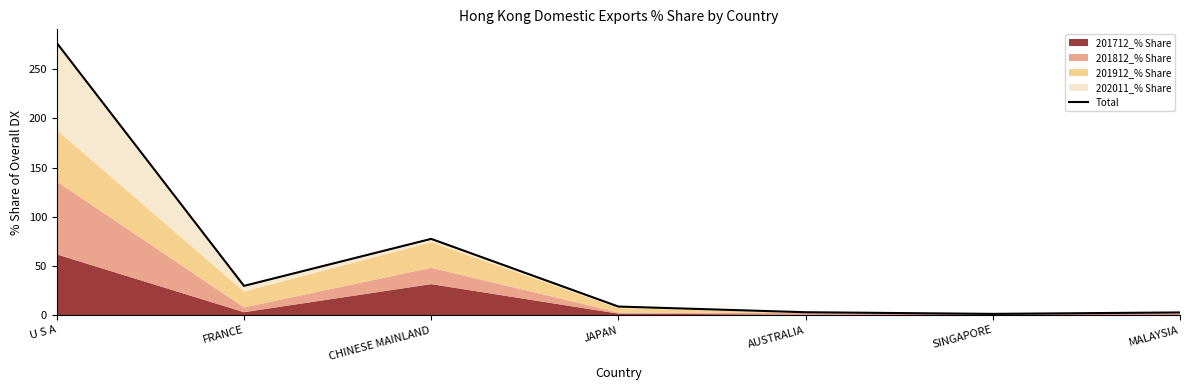

True or false: there are more than 1 points higher than both neighbors.

False